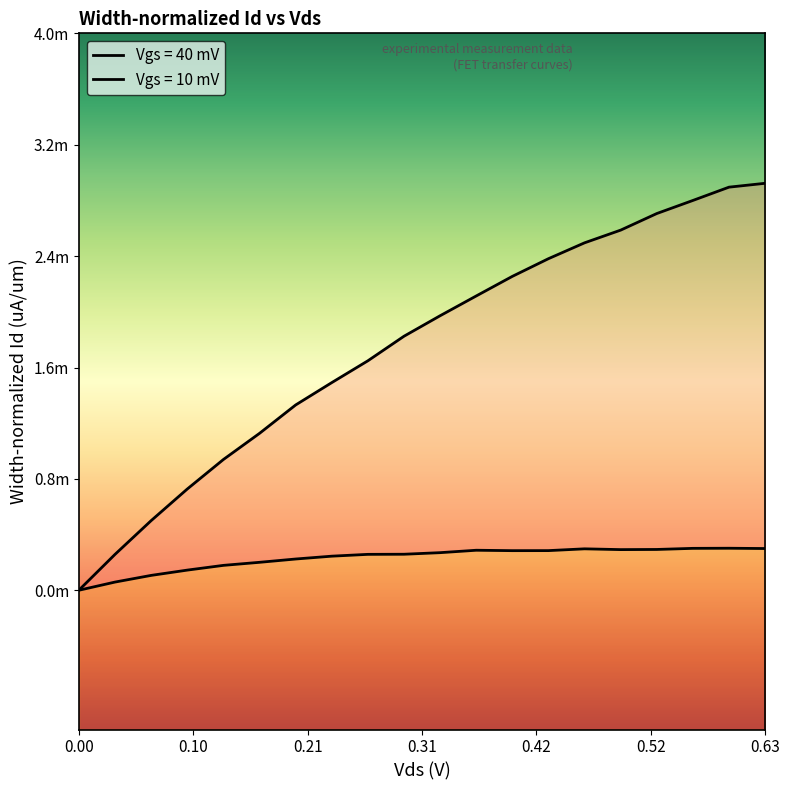

At which category is the sum across all series the highest?

0.63